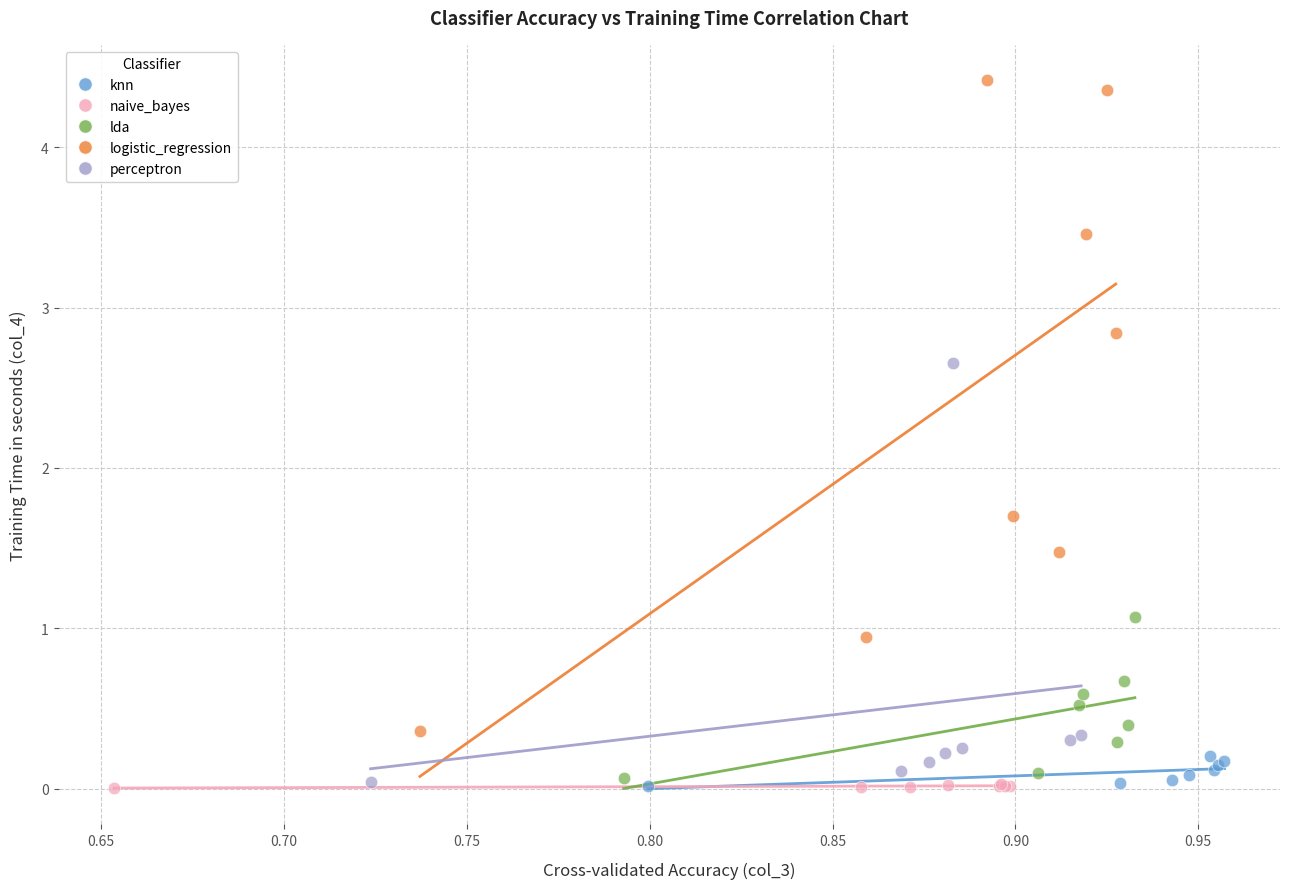

Which series contains the highest Y value?

logistic_regression